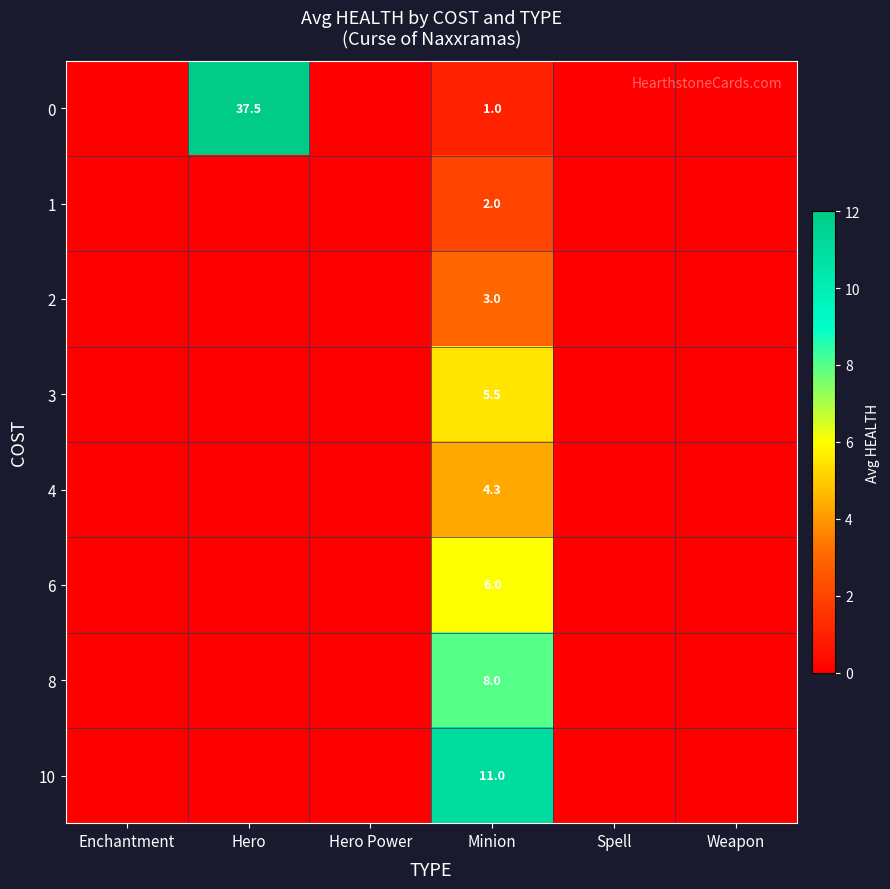

The 0 series shows 14.3 at Hero. True or false?

False